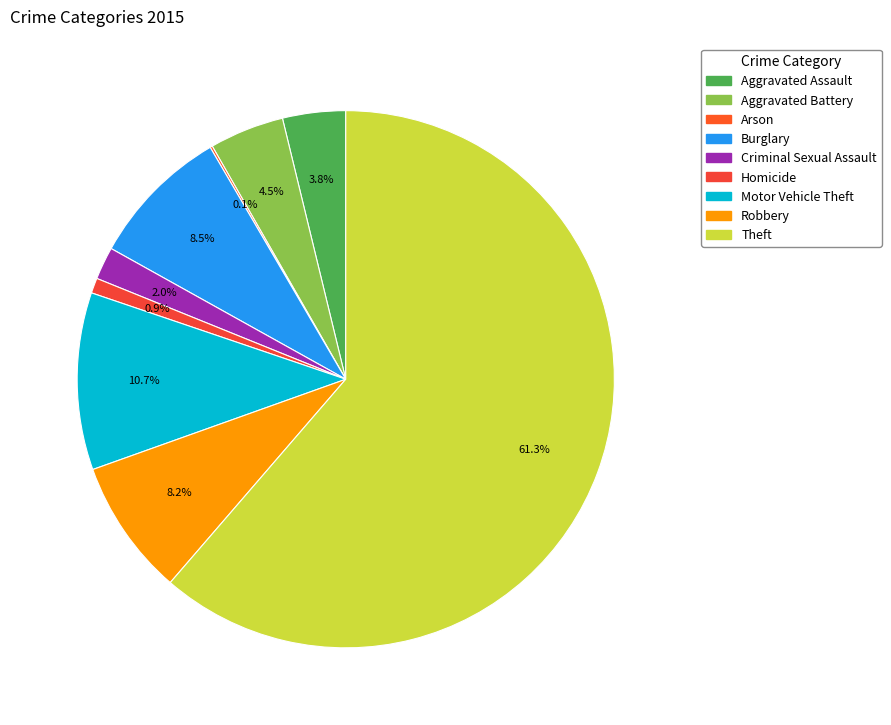

Is the sum of Criminal Sexual Assault and Arson greater than half?

No